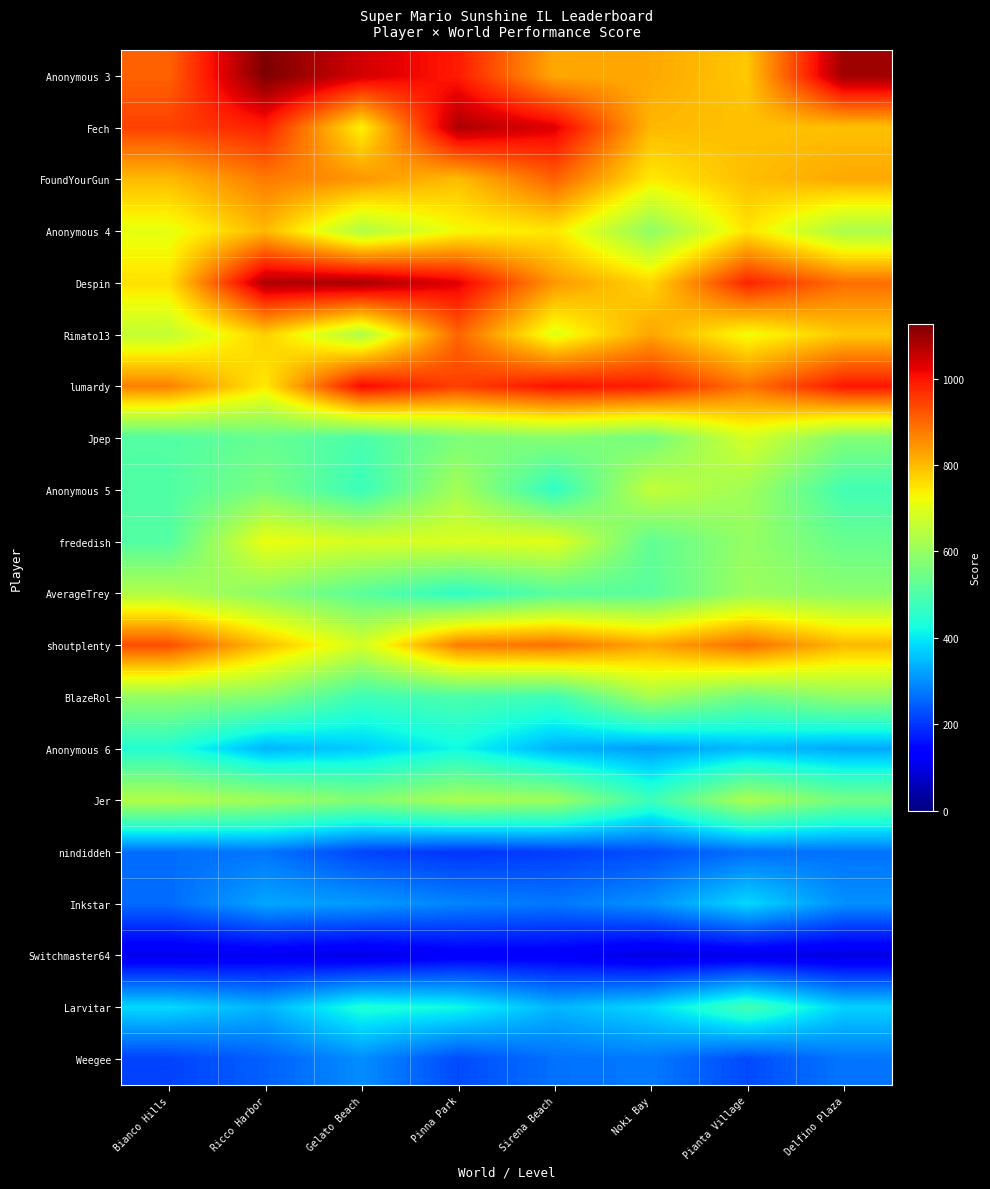

What is the minimum value shown in the chart?

95.1